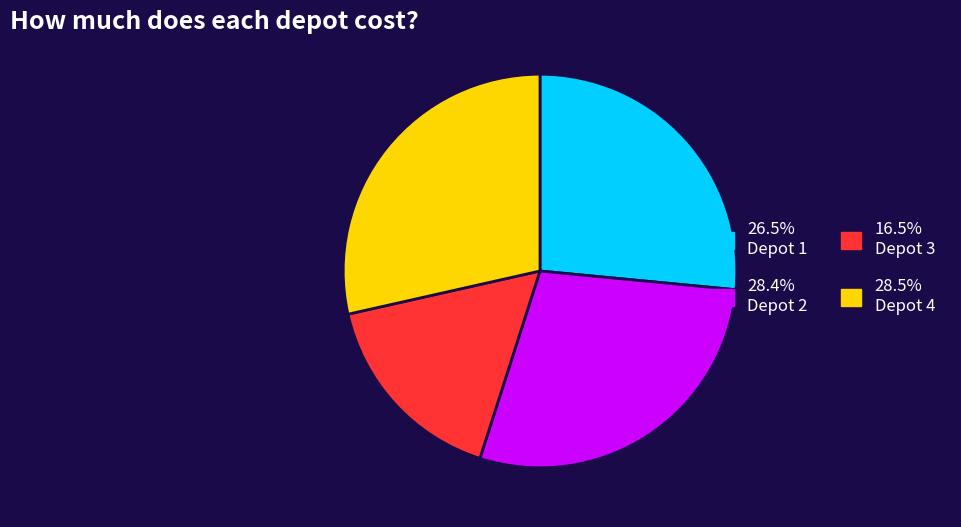

Approximately how many times larger is the value at 28.5% Depot 4 compared to 16.5% Depot 3?

1.7